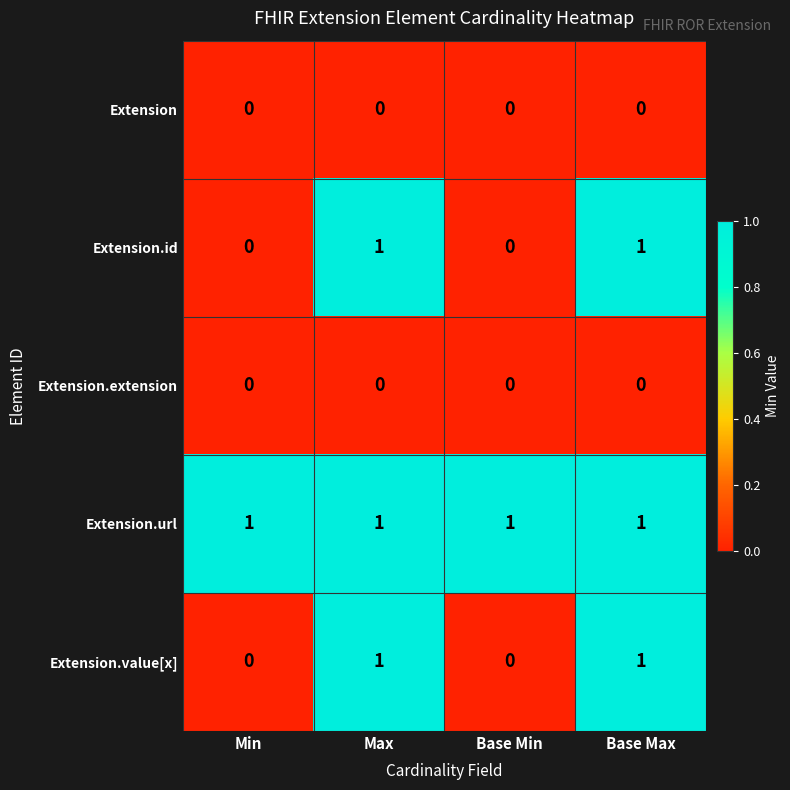

Is it true that Extension.value[x] equals 1 at Min?

False